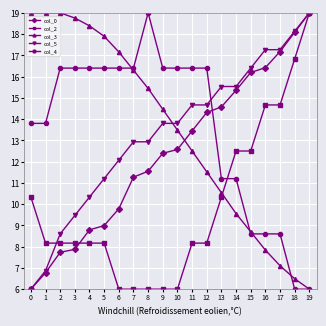

What is the total value across all series at 0?

55.1